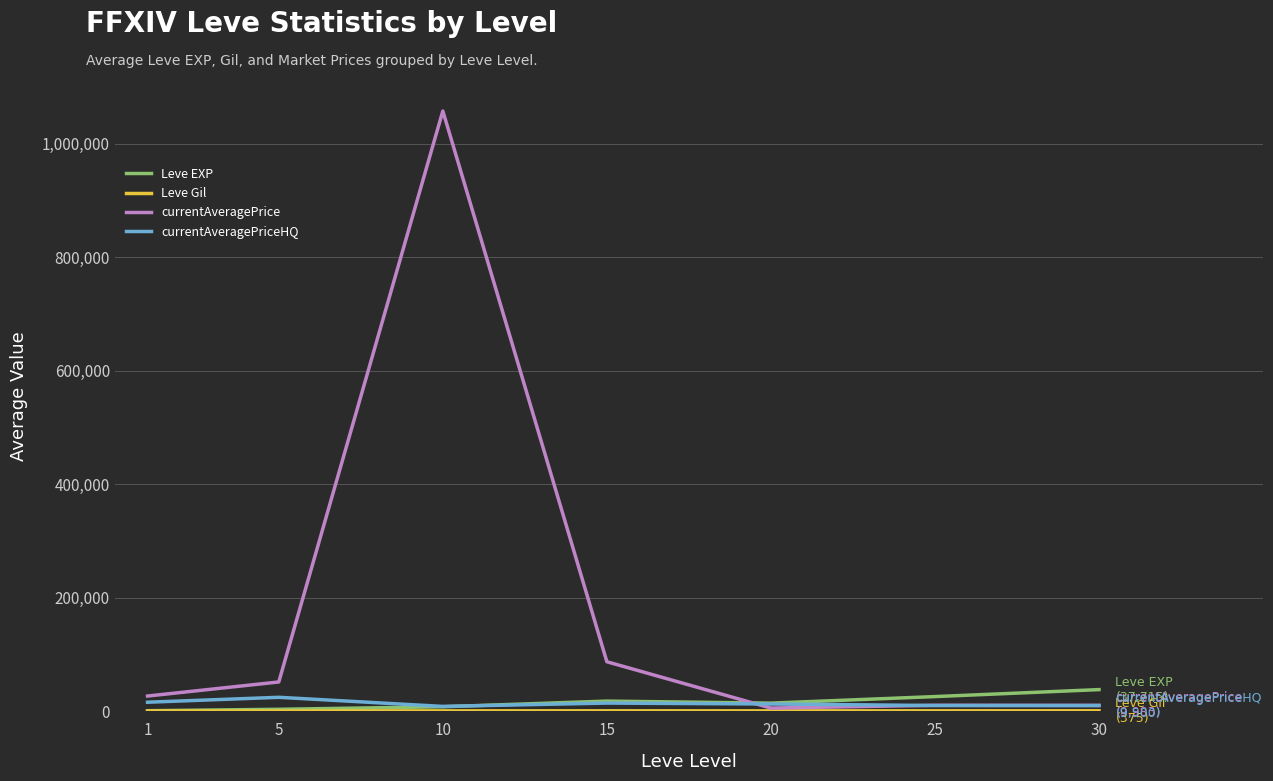

Which series has the largest range (max minus min)?

currentAveragePrice